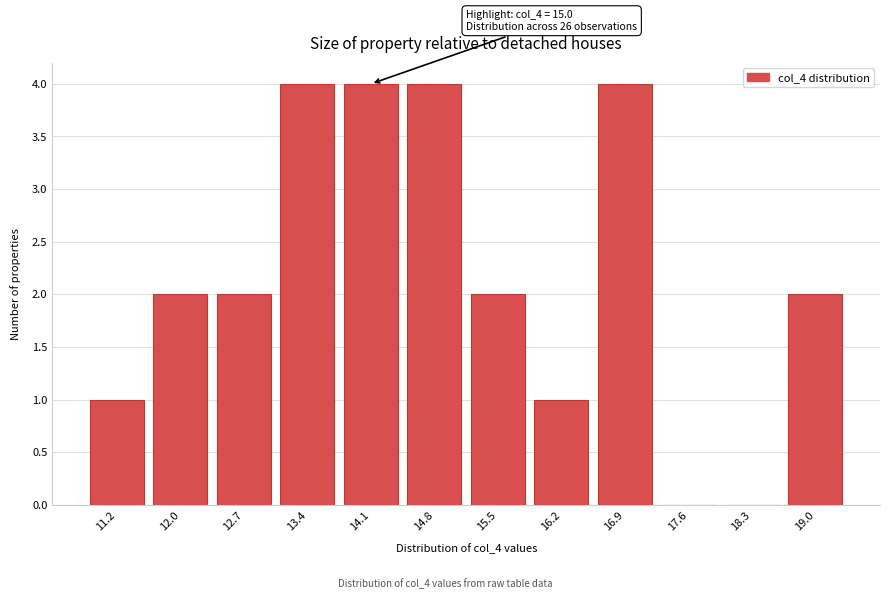

Reading left to right, what are all the values shown in this chart?

11.2=1	12.0=2	12.7=2	13.4=4	14.1=4	14.8=4	15.5=2	16.2=1	16.9=4	17.6=0	18.3=0	19.0=2